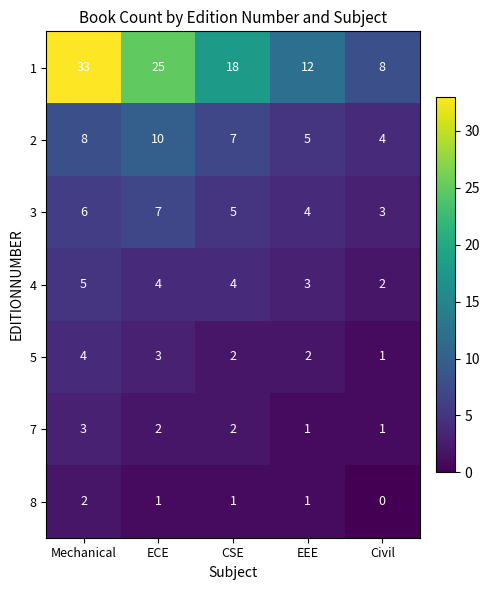

Which series has the widest spread of values?

1